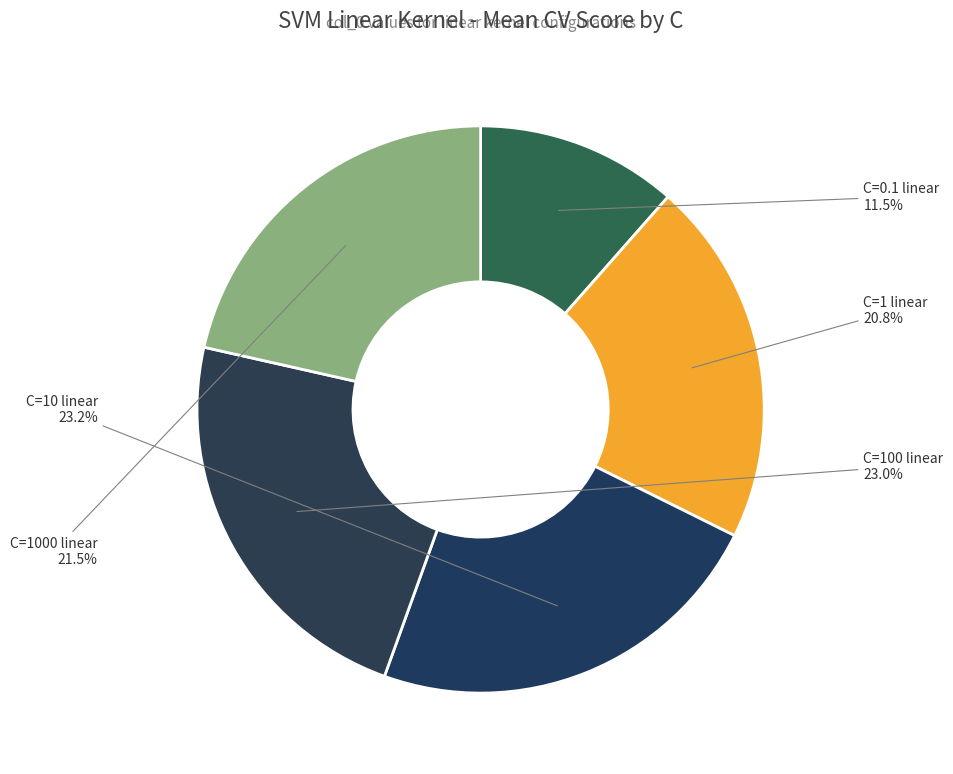

Which has a higher value, C=1 linear or C=0.1 linear?

C=1 linear